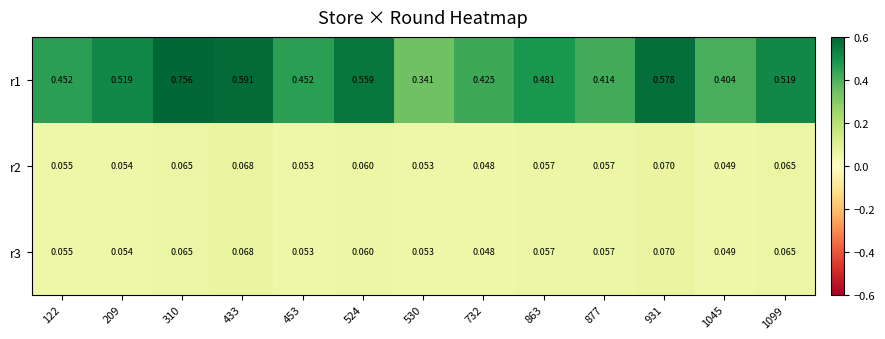

Is the value of r1 at 931 greater than the value of r3 at 524?

Yes